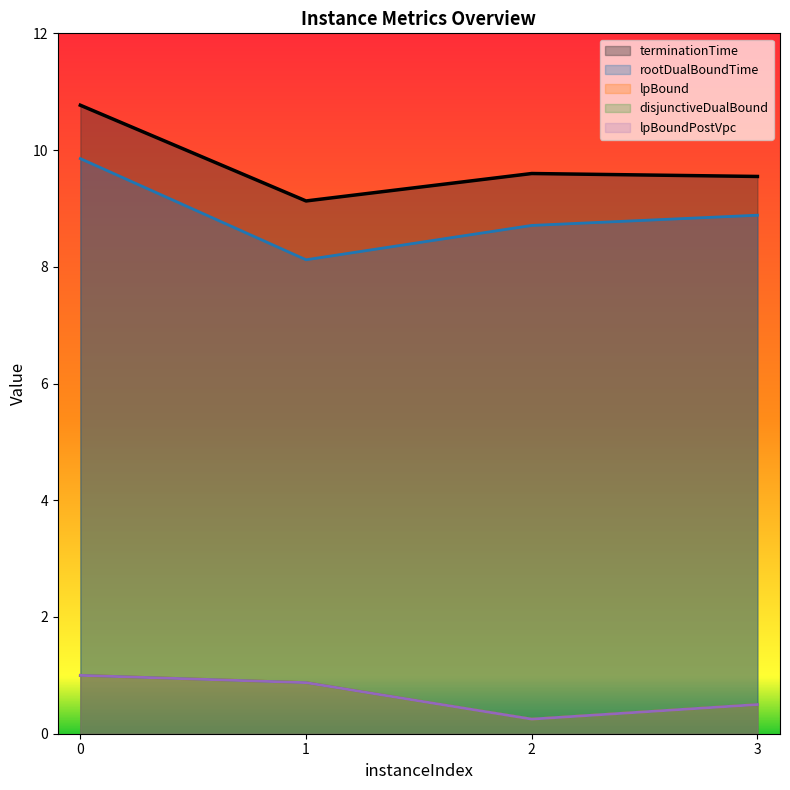

What is the minimum value for rootDualBoundTime_line?

8.1